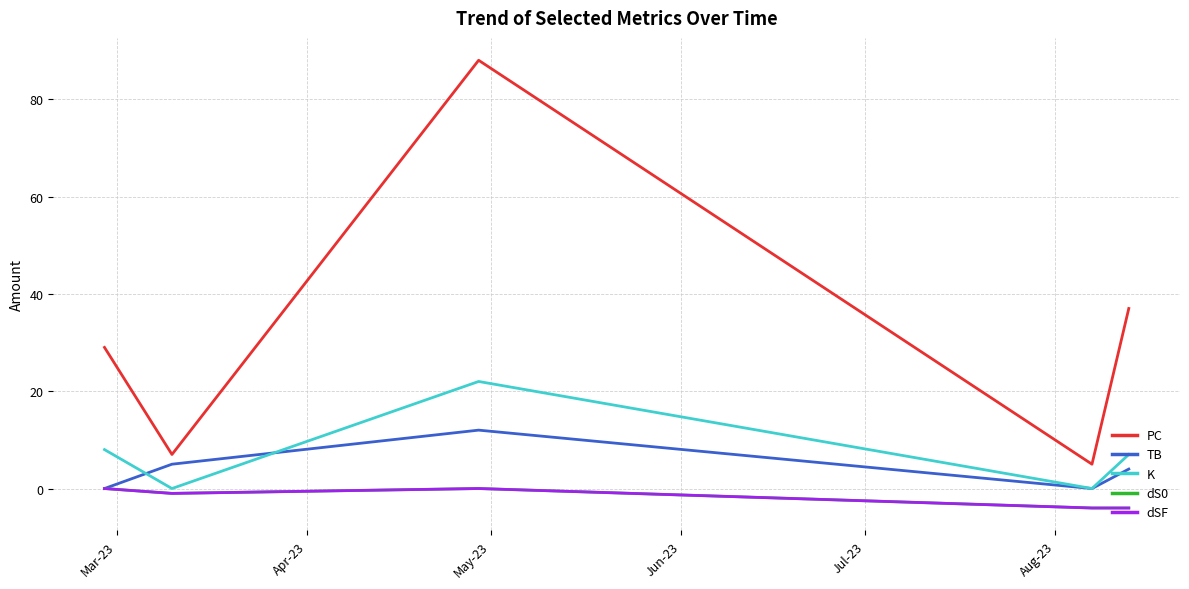

Reading right to left, list all the values displayed in this chart.

PC: 37	5	88	7	29
TB: 4	0	12	5	0
K: 7	0	22	0	8
dS0: -4	-4	0	-1	0
dSF: -4	-4	0	-1	0